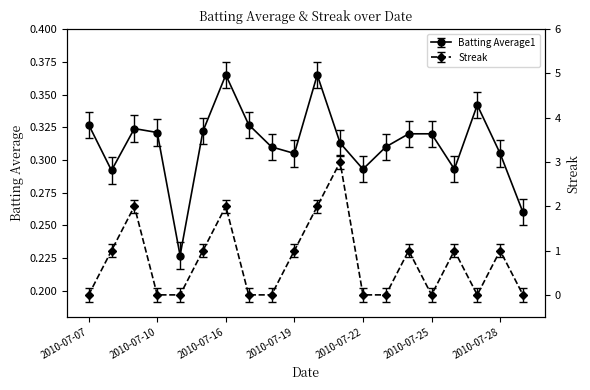

True or false: Batting Average1 has more than 2 points higher than both neighbors.

True